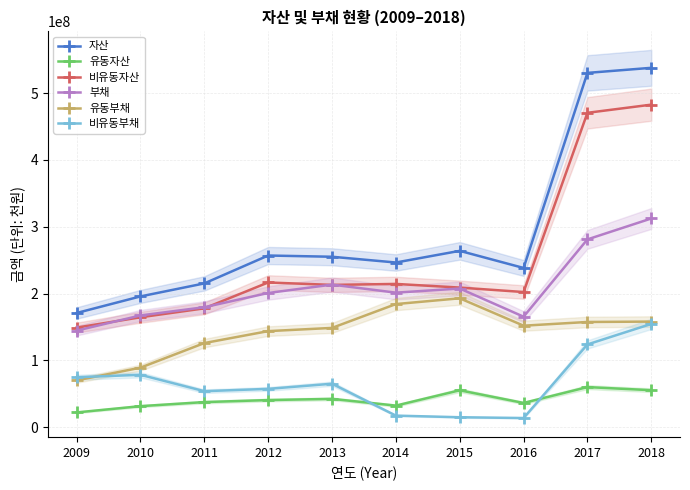

True or false: 유동자산 and 유동부채 cross at least once.

False